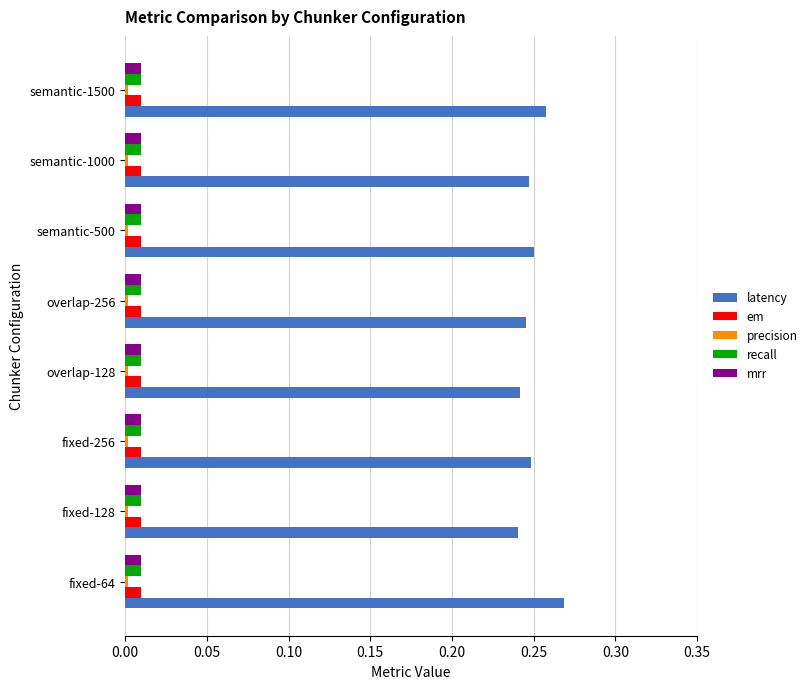

At which label does latency reach its peak?

fixed-64